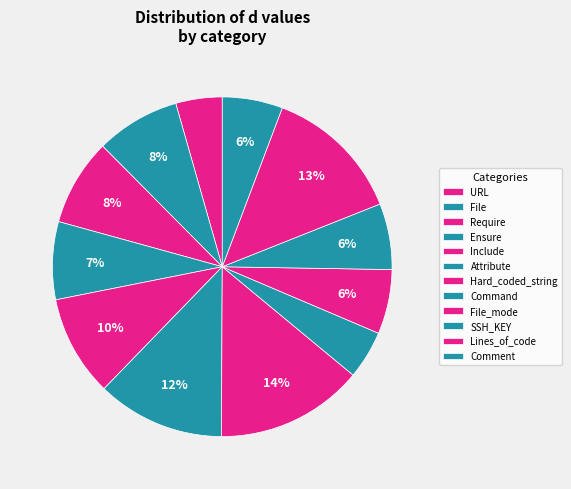

Count the number of slices in the pie.

12